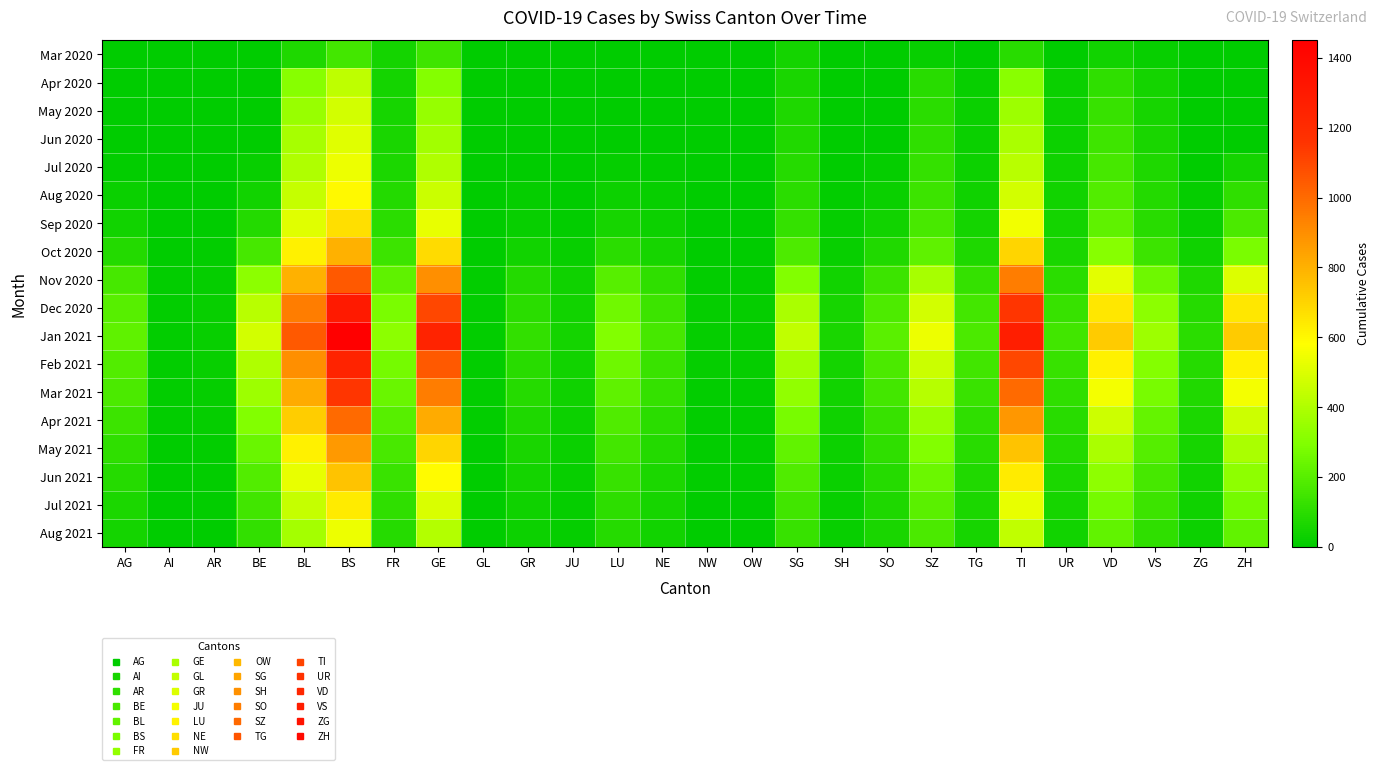

What is the spread (max minus min) of values at ZG?

100